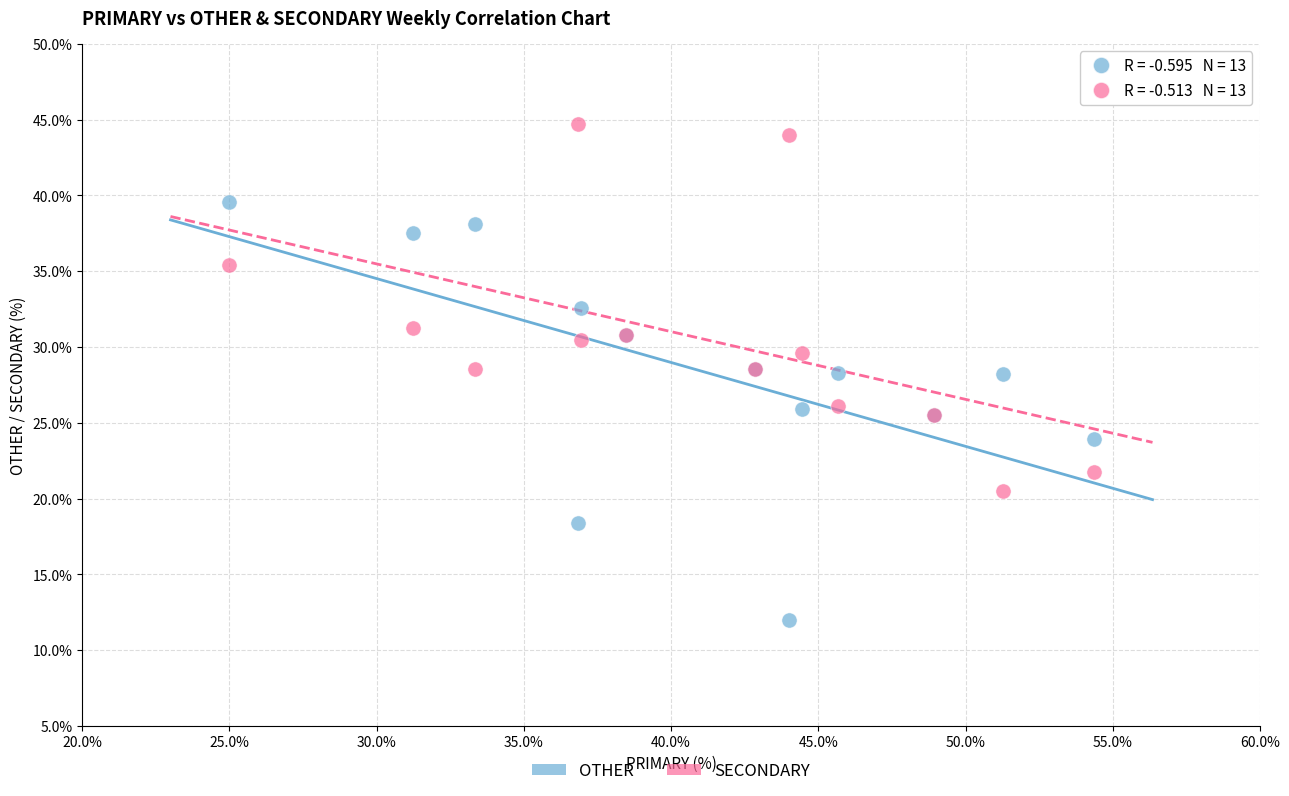

Which series contains the lowest Y value?

OTHER